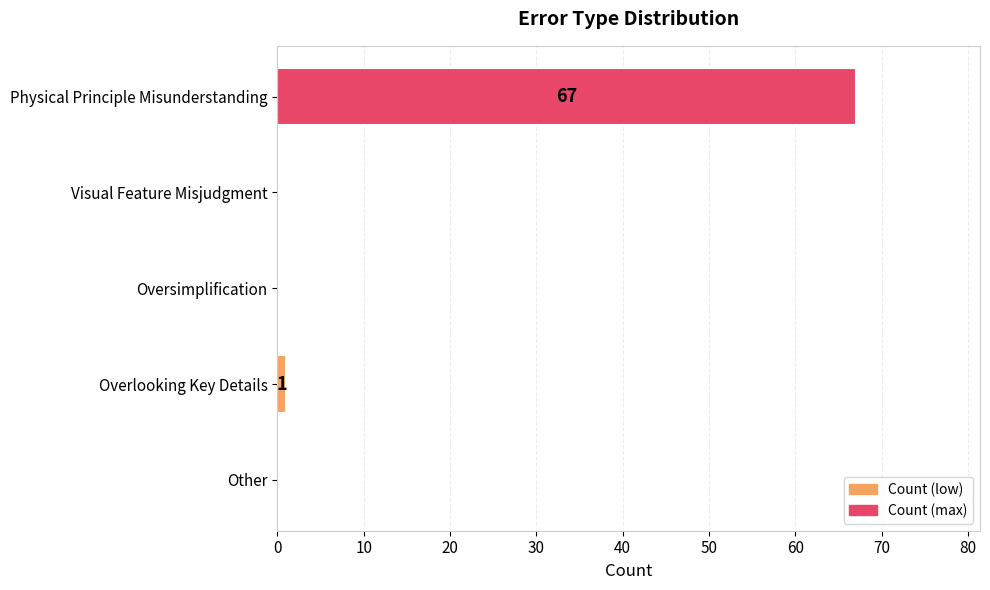

Does the chart contain stacked bars?

No